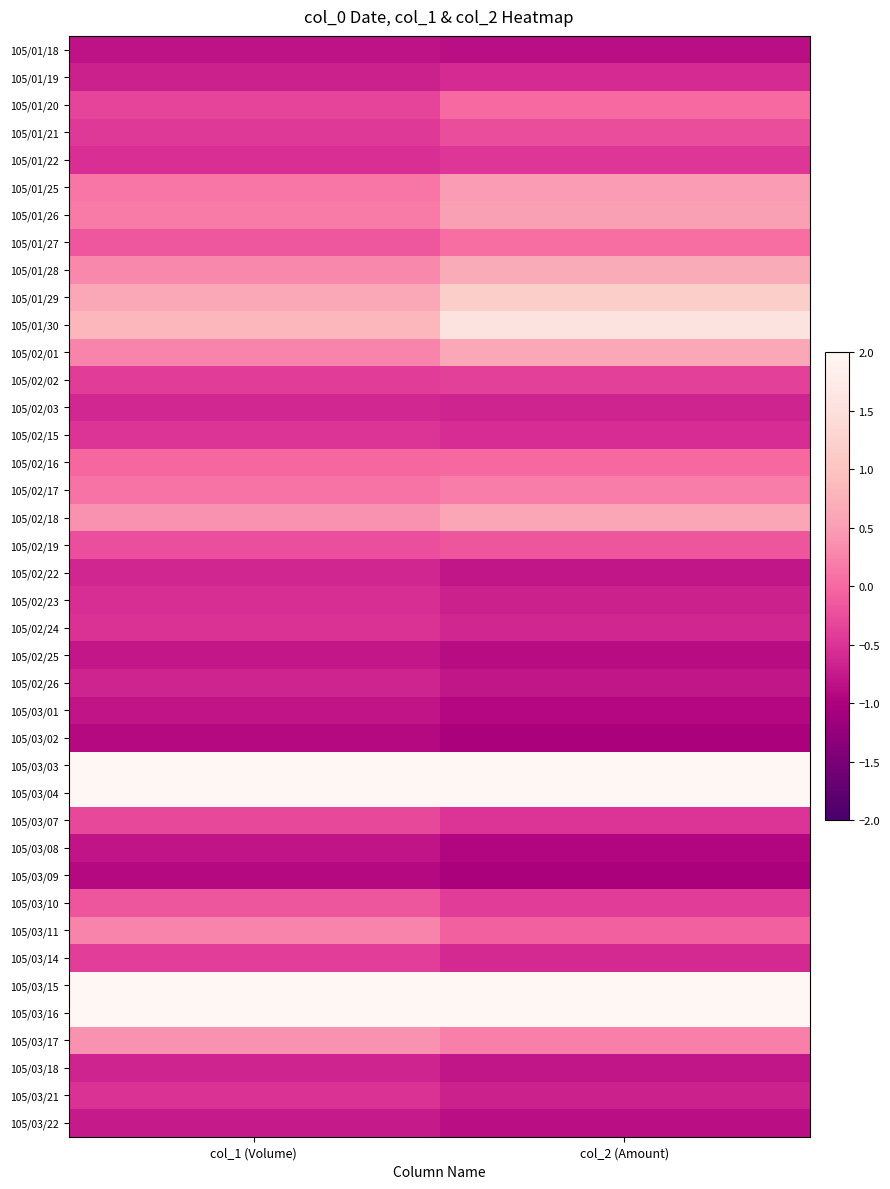

Between col_2 (Amount) and col_1 (Volume), which is larger?

col_1 (Volume)